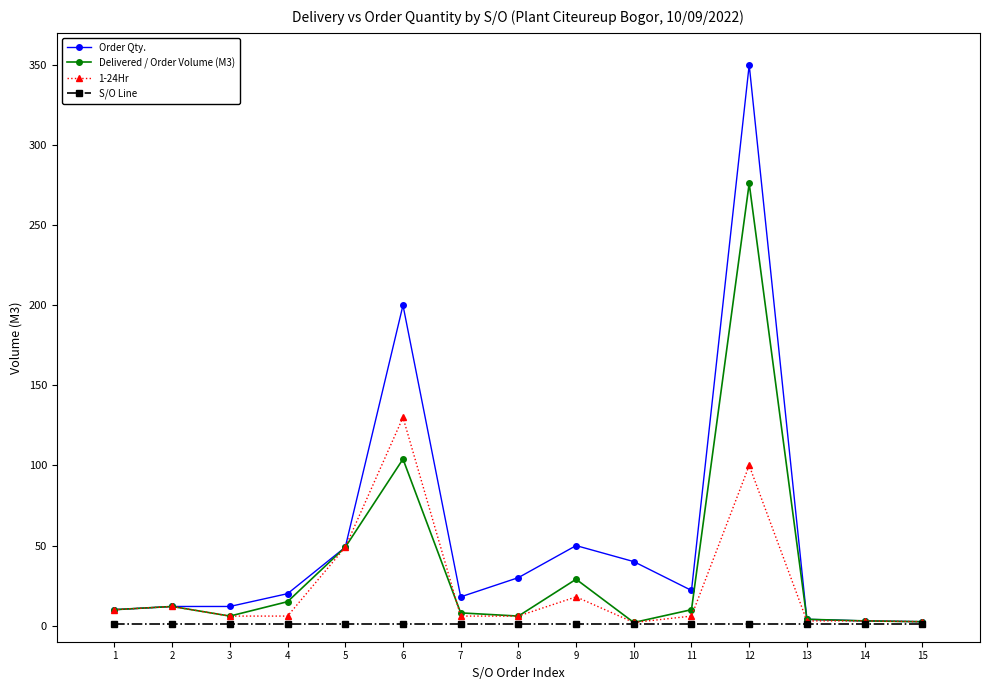

True or false: Delivered / Order Volume (M3) and 1-24Hr intersect in this chart.

True